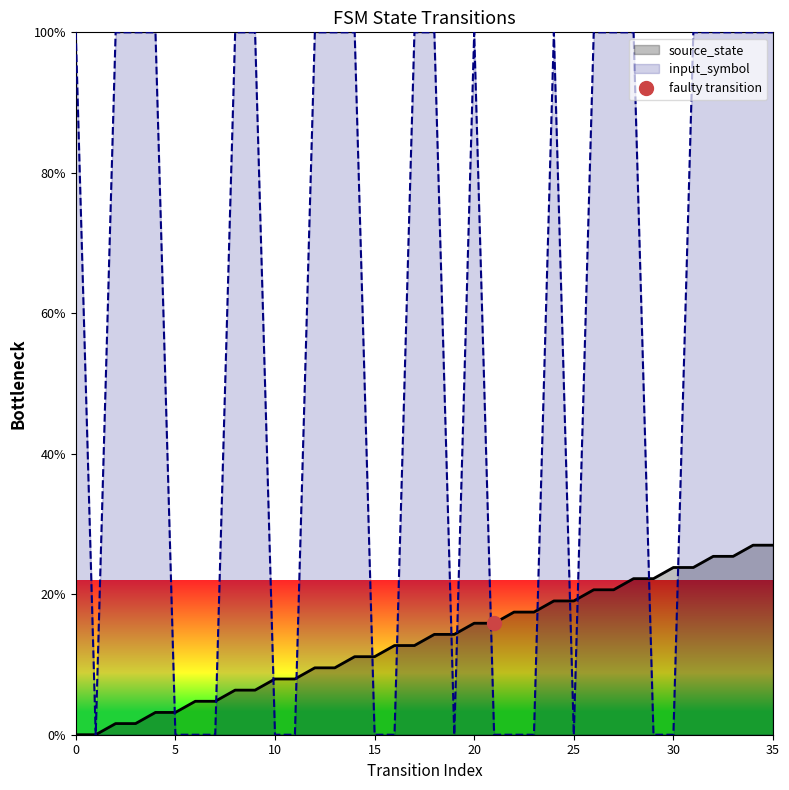

The value of source_state at 10 is 7.9. True or false?

True